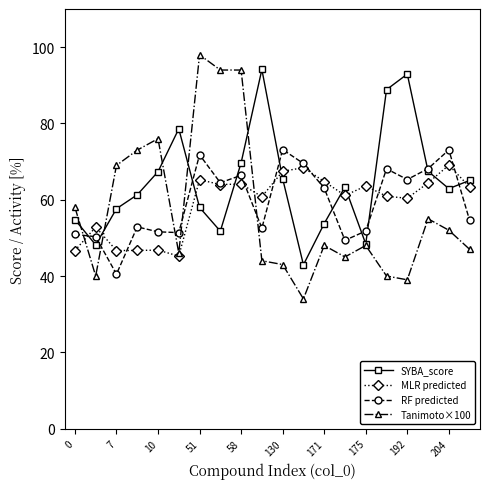

What is the greatest value displayed?

98.0